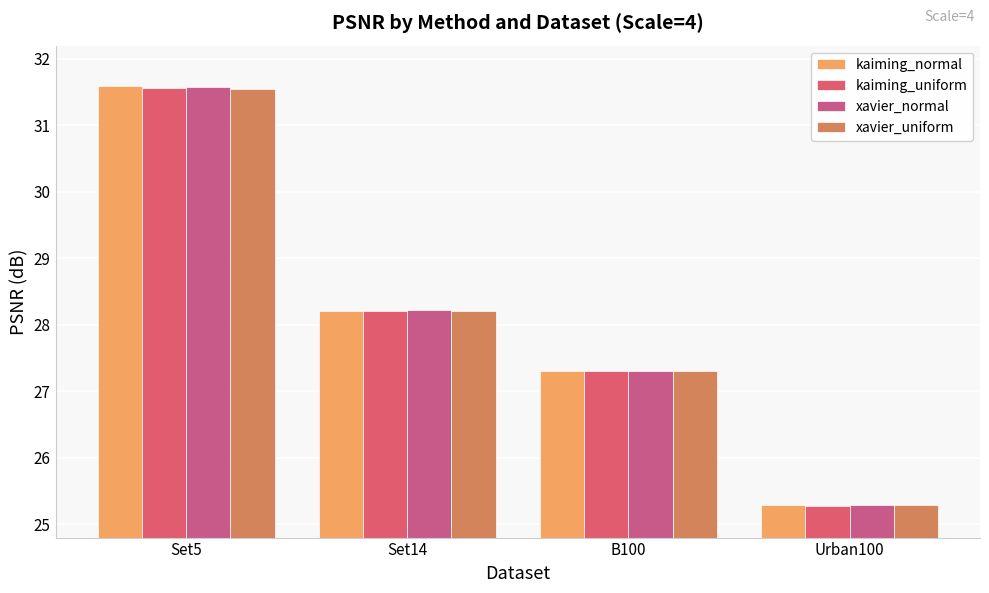

At which label does kaiming_uniform reach its peak?

Set5